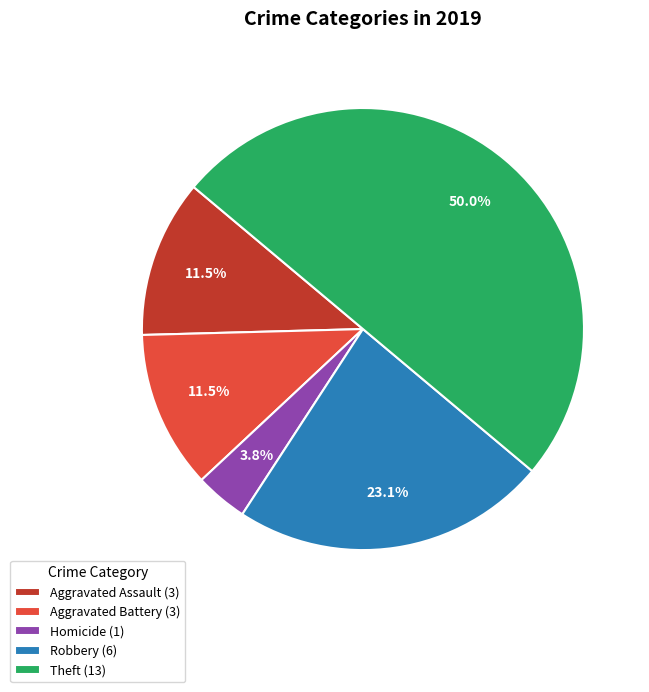

How many segments does this pie chart have?

5